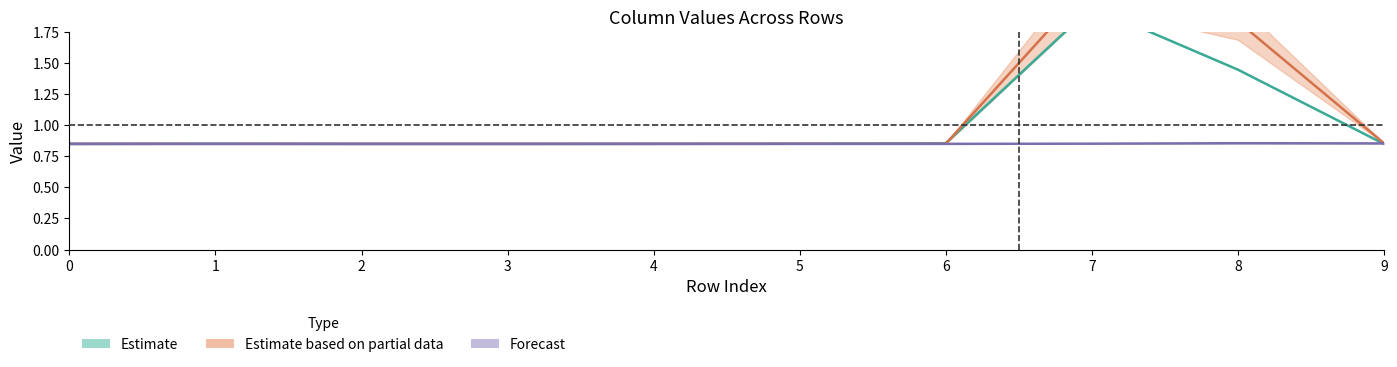

How many lines are shown in the chart?

3